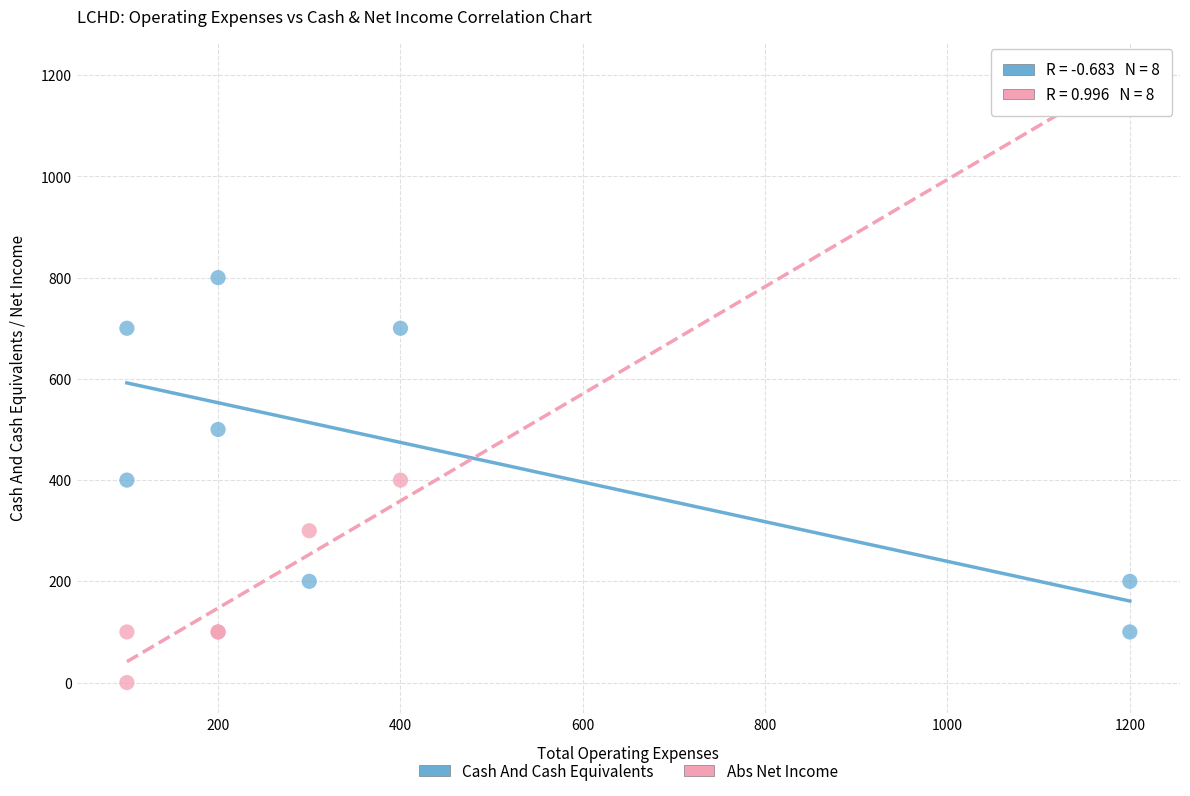

Which series has the widest spread of Y values?

Abs Net Income